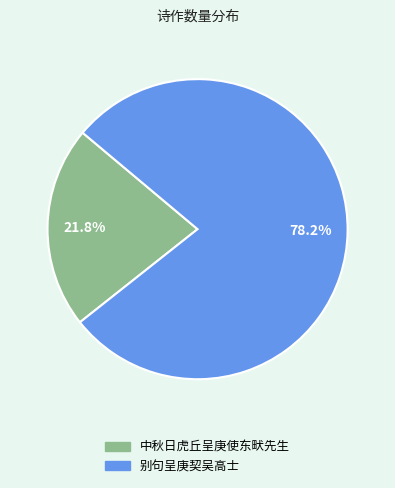

To the nearest percent, what is the combined percentage of 中秋日虎丘呈庚使东畎先生 and 别句呈庚契吴高士?

100%